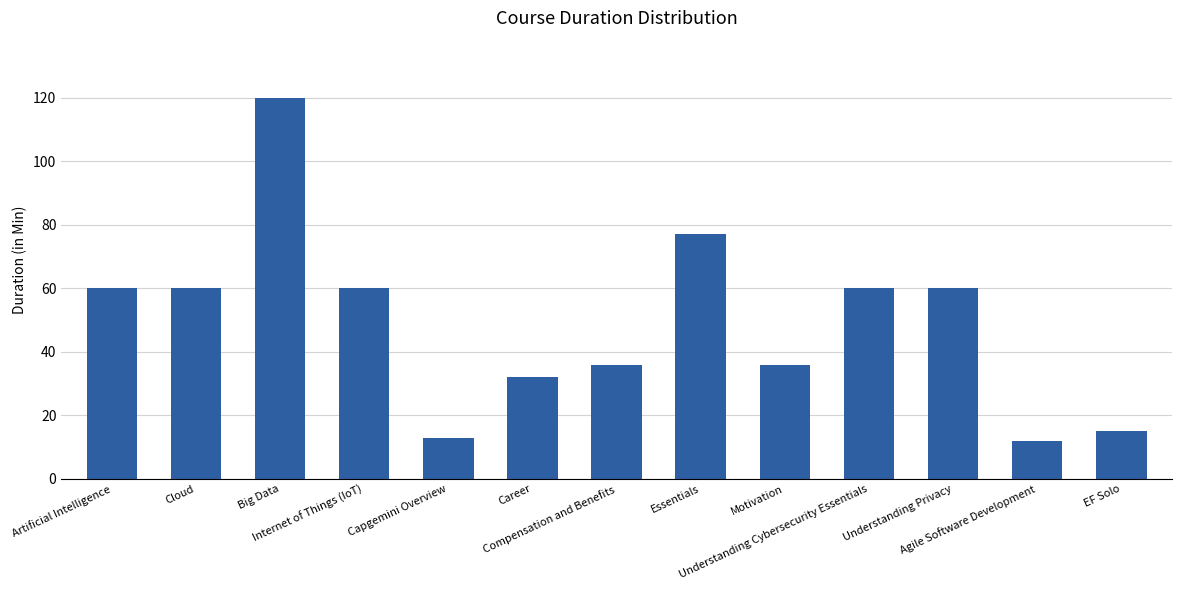

Read the value at Compensation and Benefits, to the nearest 50.

50